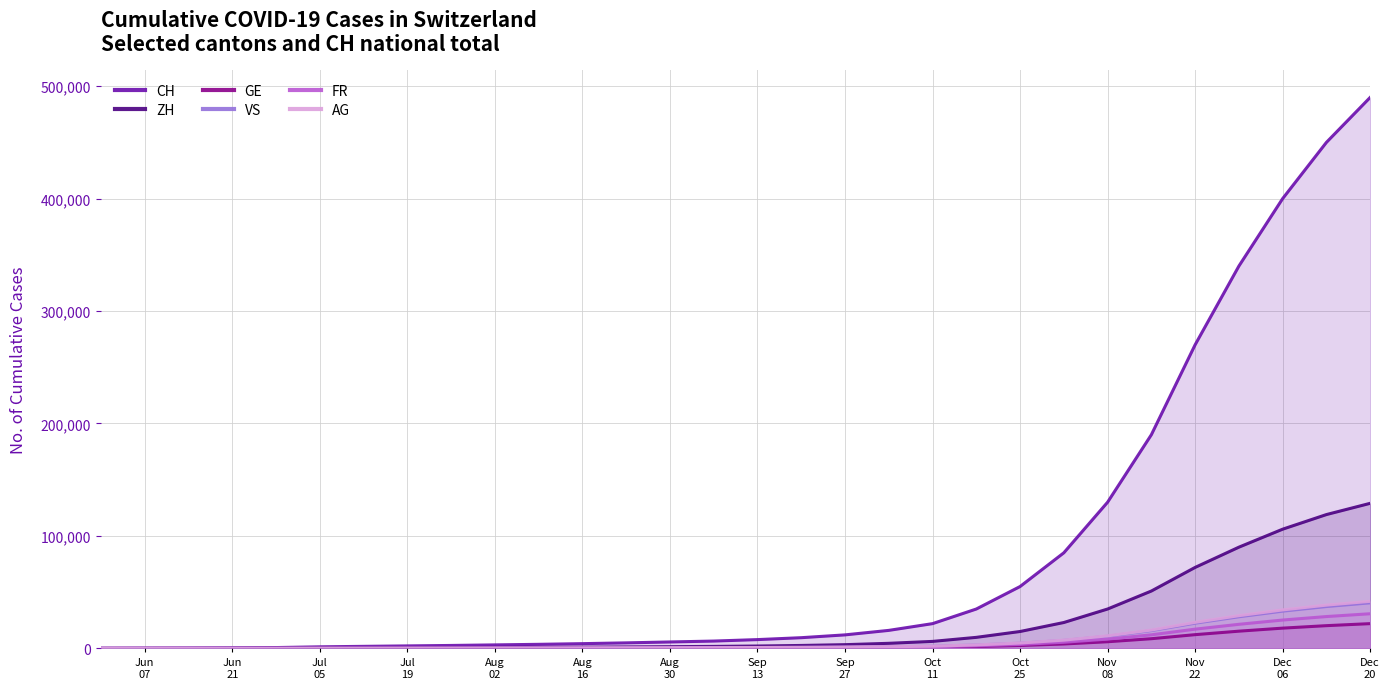

True or false: AG has more than 2 interior local peaks.

False